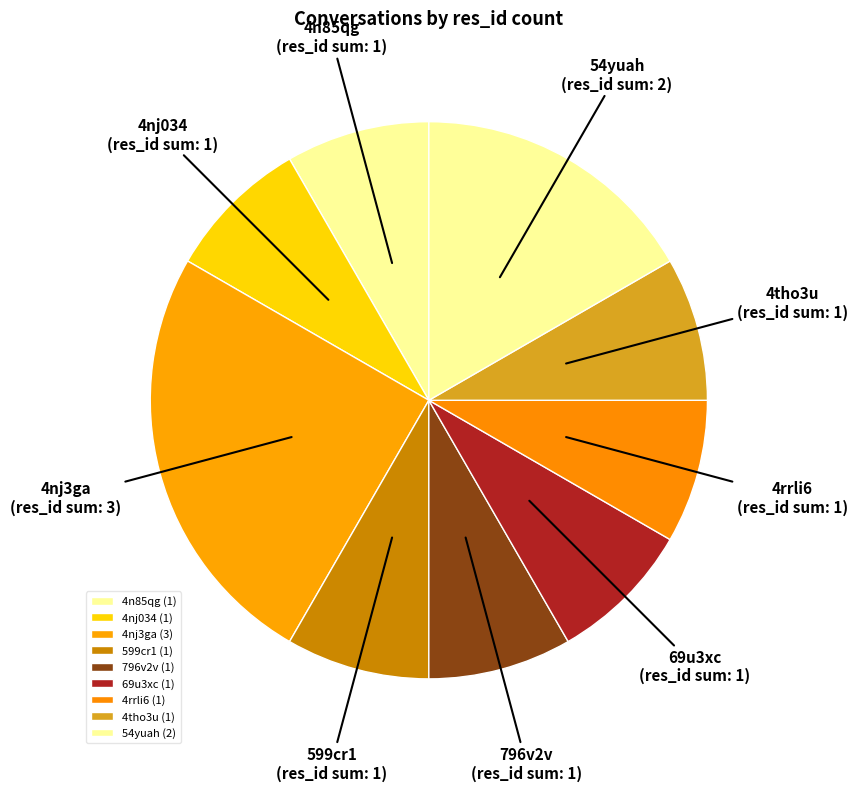

Approximately how many times larger is the value at 4tho3u compared to 599cr1?

1.0